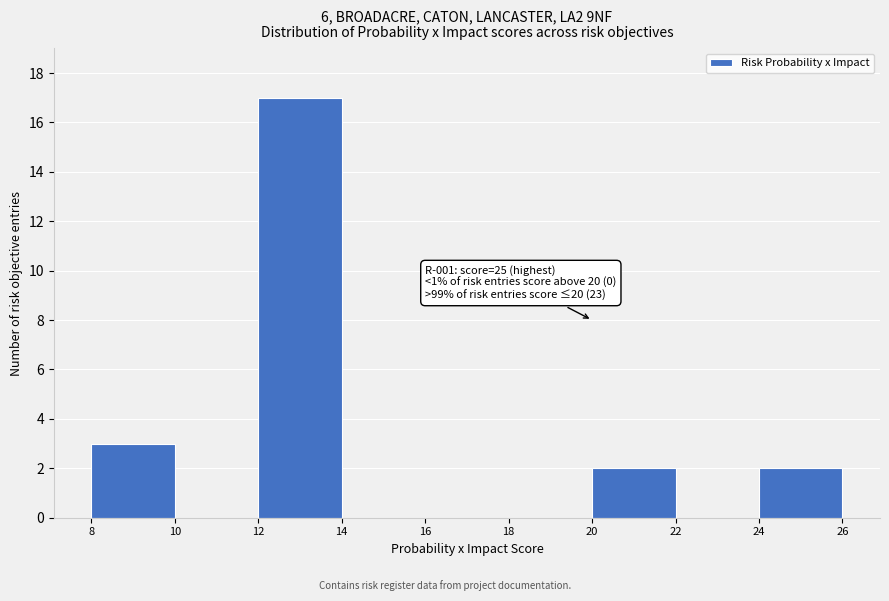

Over which range of the x-axis is the bar tallest?

12 to 14